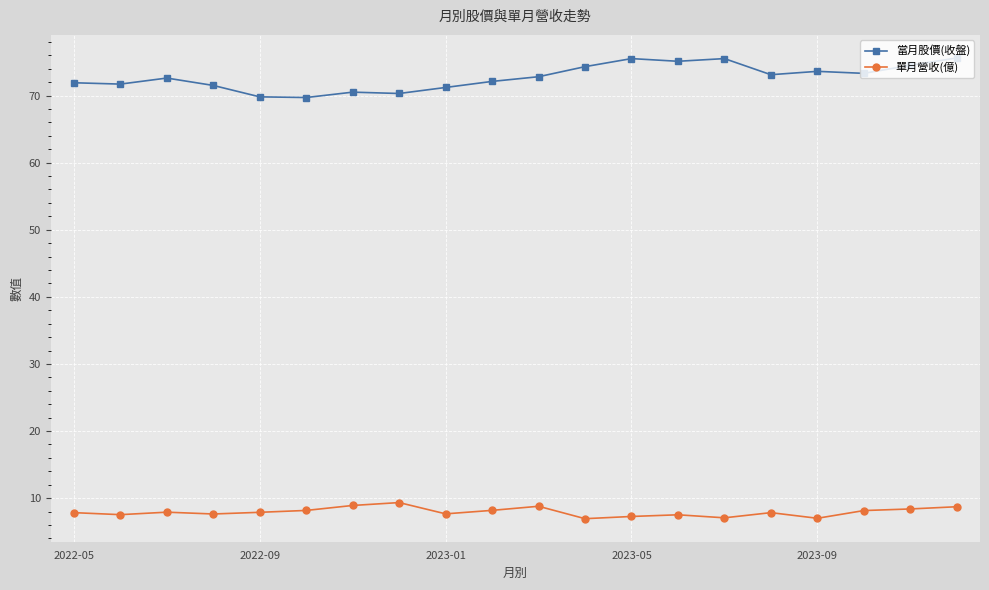

True or false: 單月營收(億) has more than 0 interior local peaks.

True